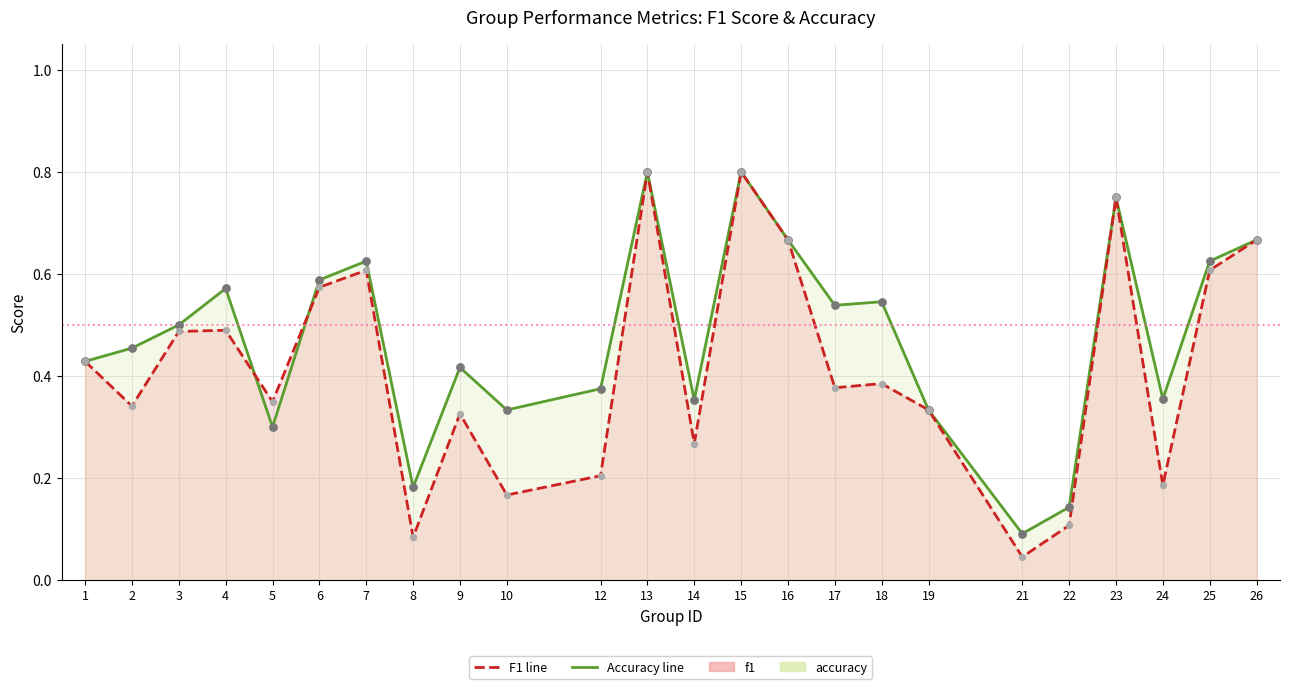

Which series contains the lowest Y value?

f1